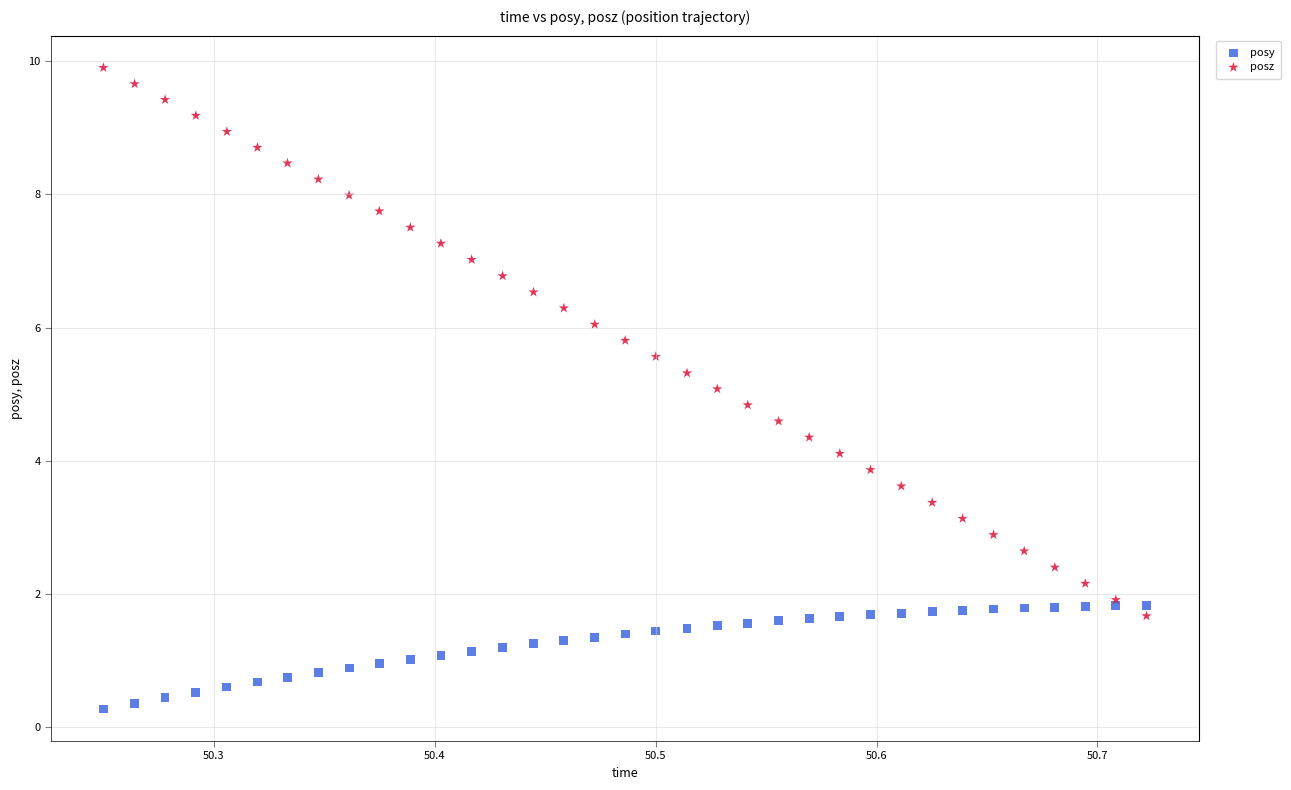

Which series has the widest spread of Y values?

posz